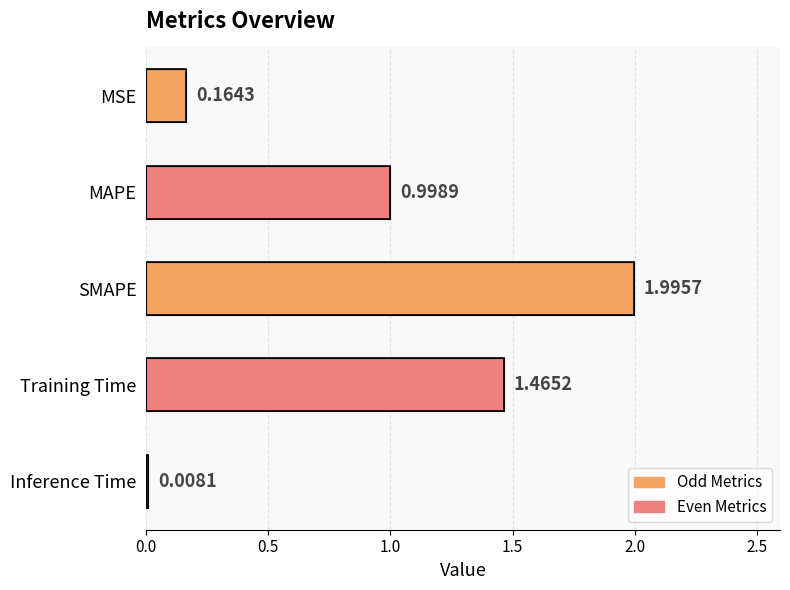

What is the label of the 4th bar from the top?

Training Time